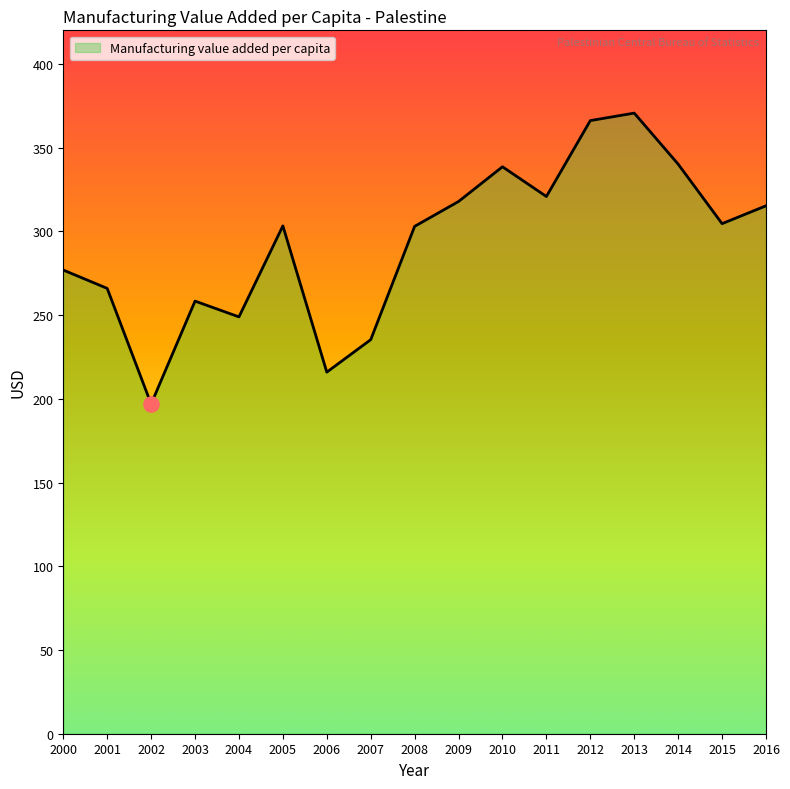

Which has a higher value, 2002 or 2012?

2012